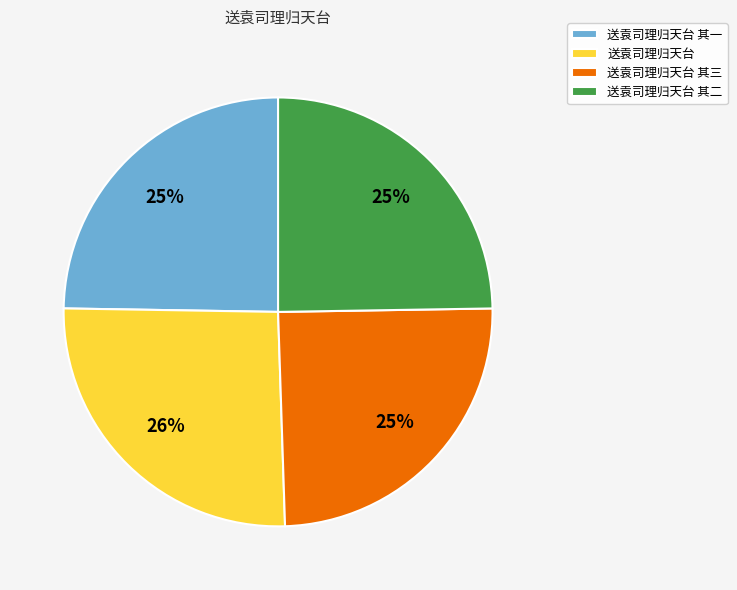

Which has a higher value, 送袁司理归天台 其三 or 送袁司理归天台?

送袁司理归天台